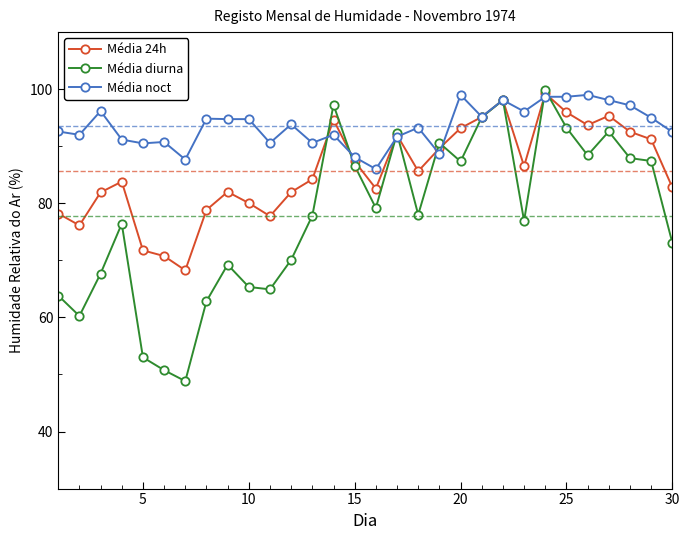

At how many categories does at least one series exceed 50?

30